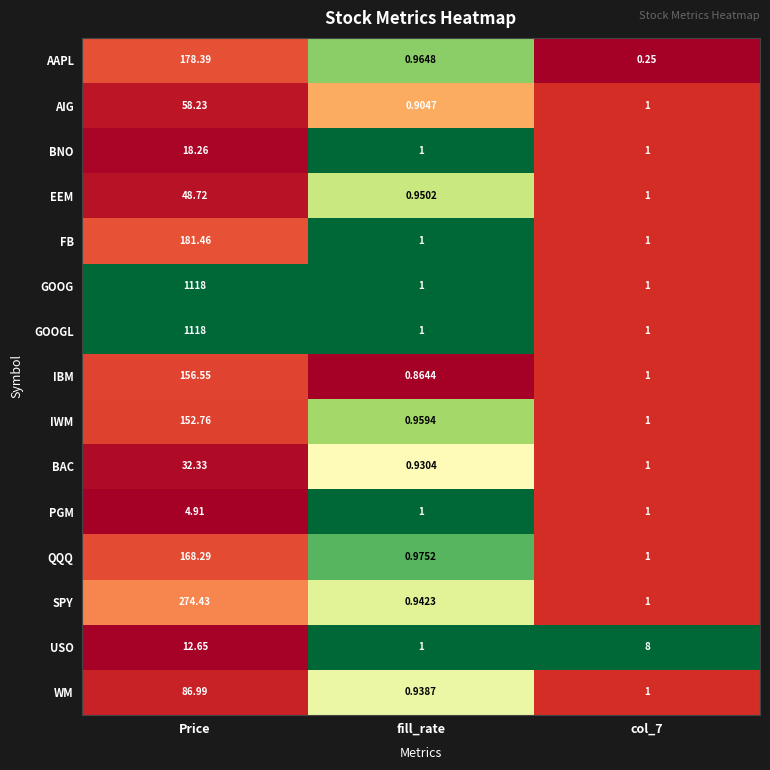

At how many categories does at least one series exceed 0?

3